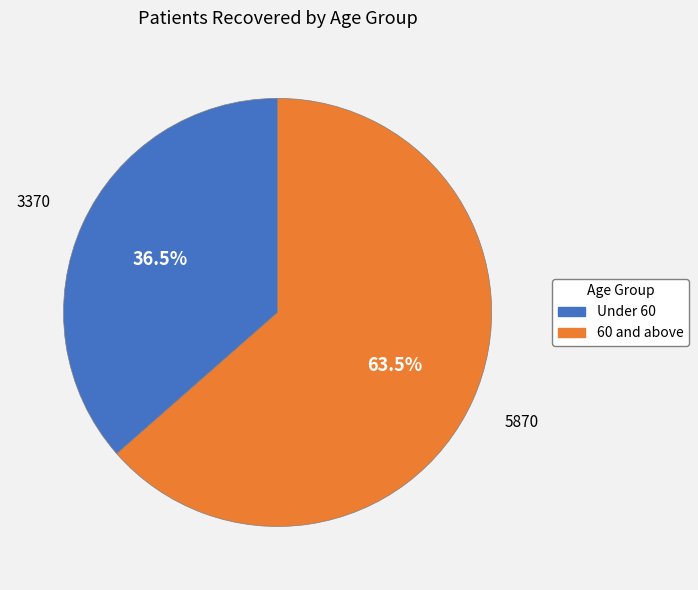

Is there a majority slice in this chart?

Yes